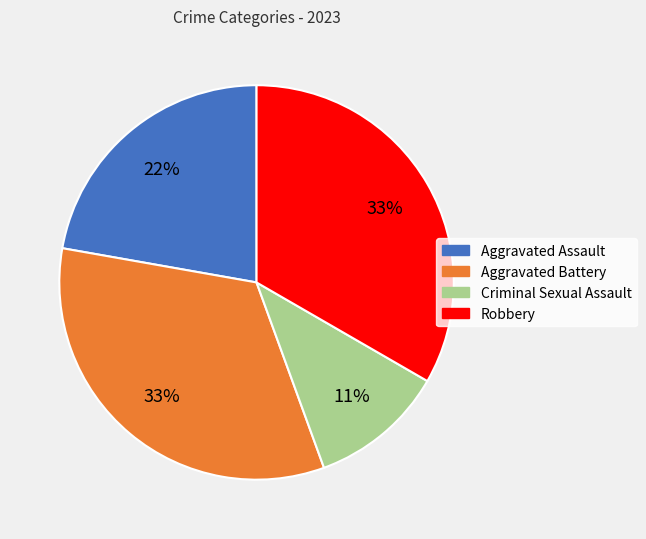

True or false: Criminal Sexual Assault accounts for 21% of the total.

False